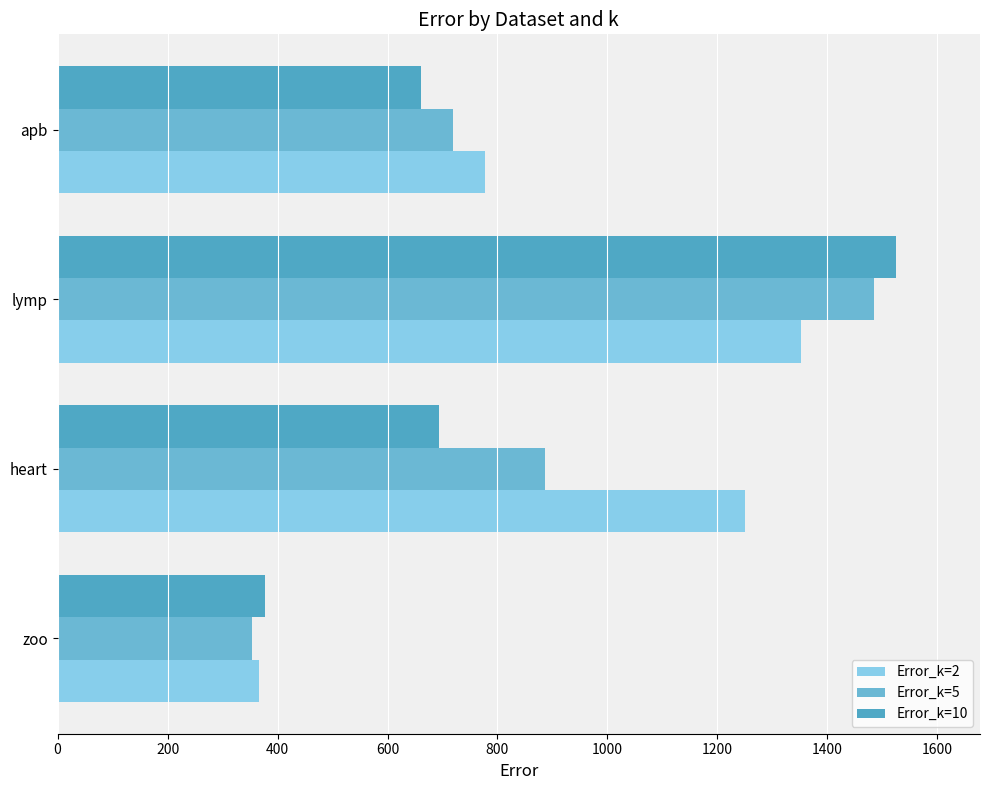

List the series in order of their peak value, lowest first.

Error_k=2, Error_k=5, Error_k=10